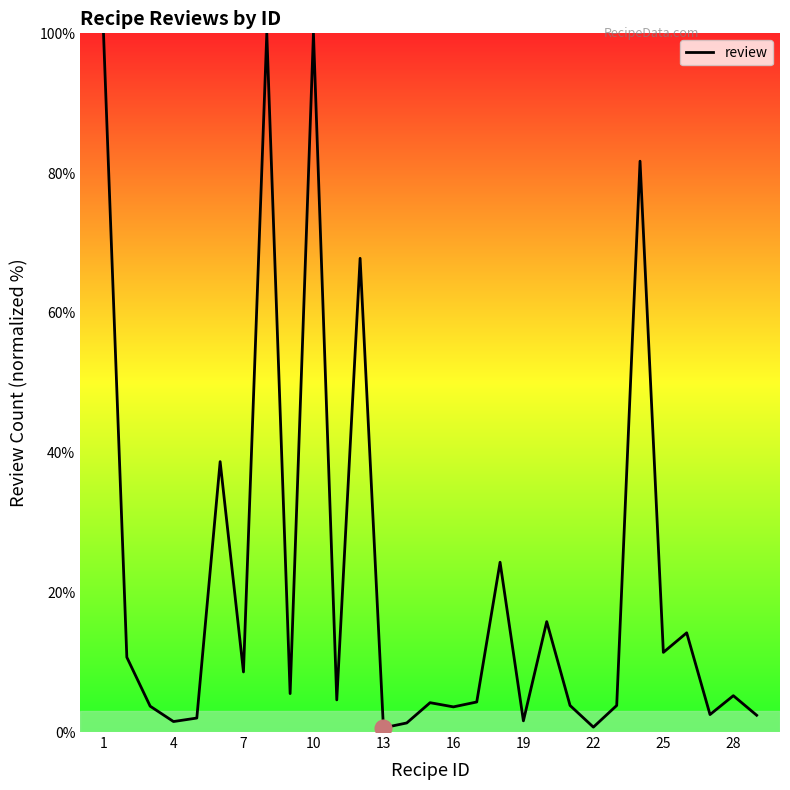

What is the difference between the maximum and minimum values?

99.4